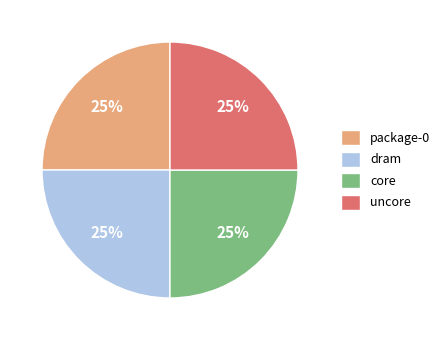

What percentage is the dram slice, to the nearest percent?

25%